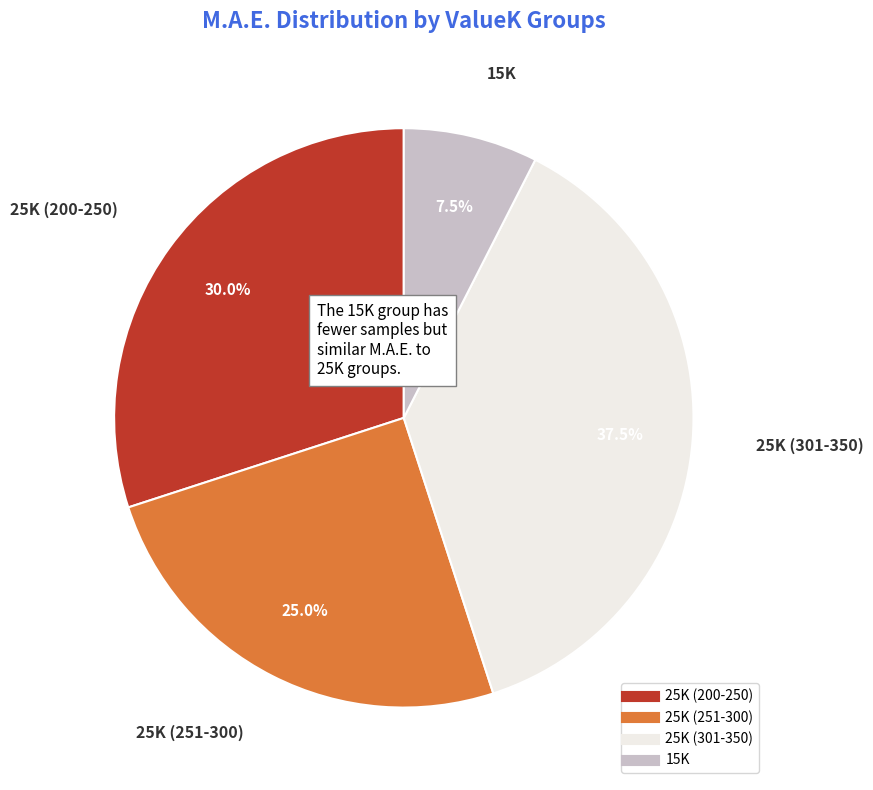

Is there any slice that represents more than half of the pie?

No